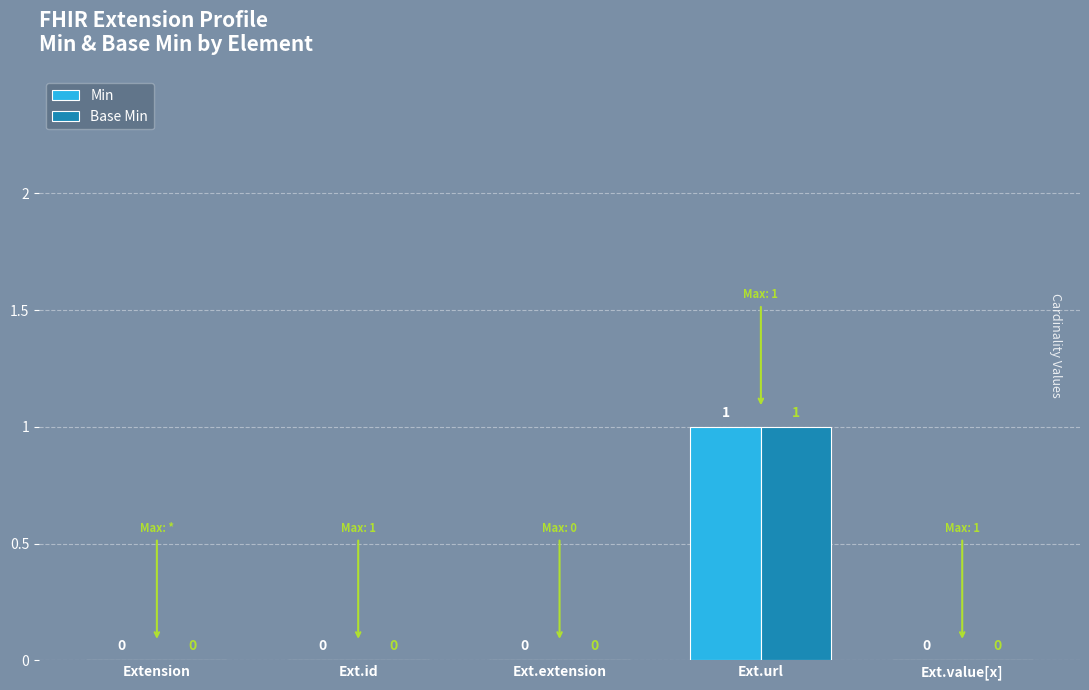

How many groups of bars are there?

5